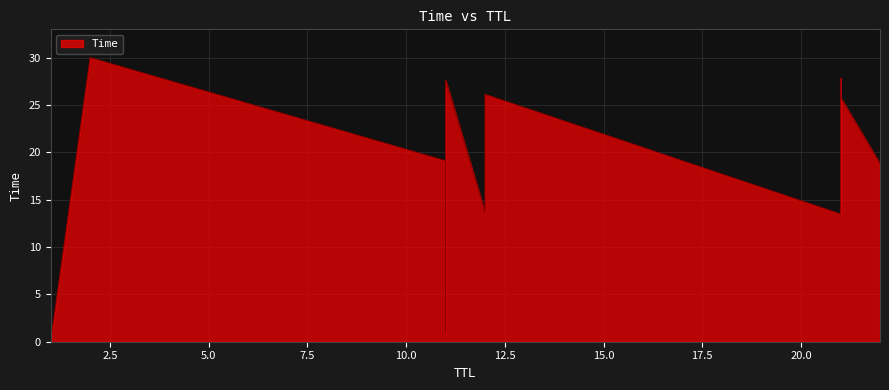

Which has a higher value, 21 or 11?

21